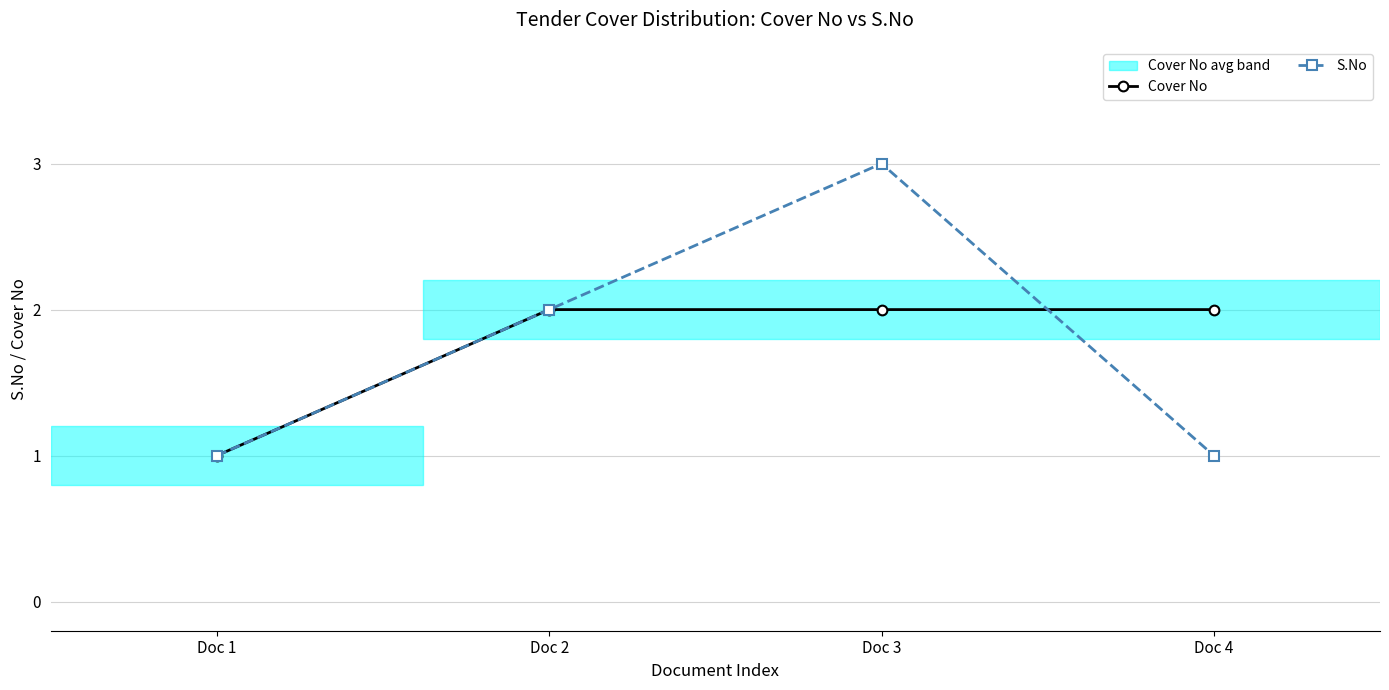

Which series changed the most between Doc 1 and Doc 4?

Cover No